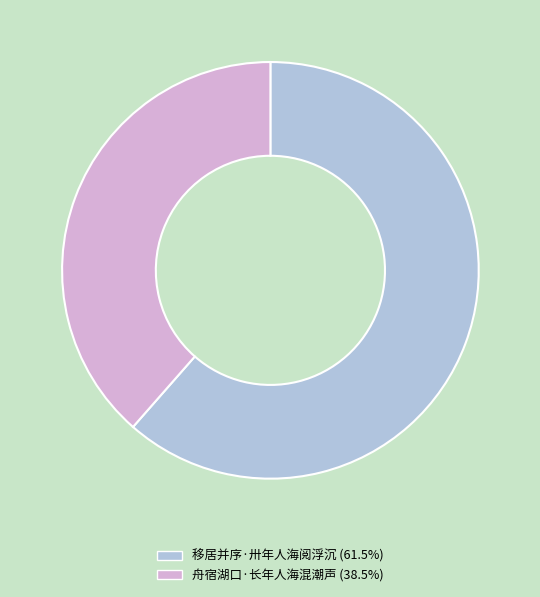

Combined, do 移居并序·卅年人海阅浮沉 and 舟宿湖口·长年人海混潮声 account for over 50%?

Yes